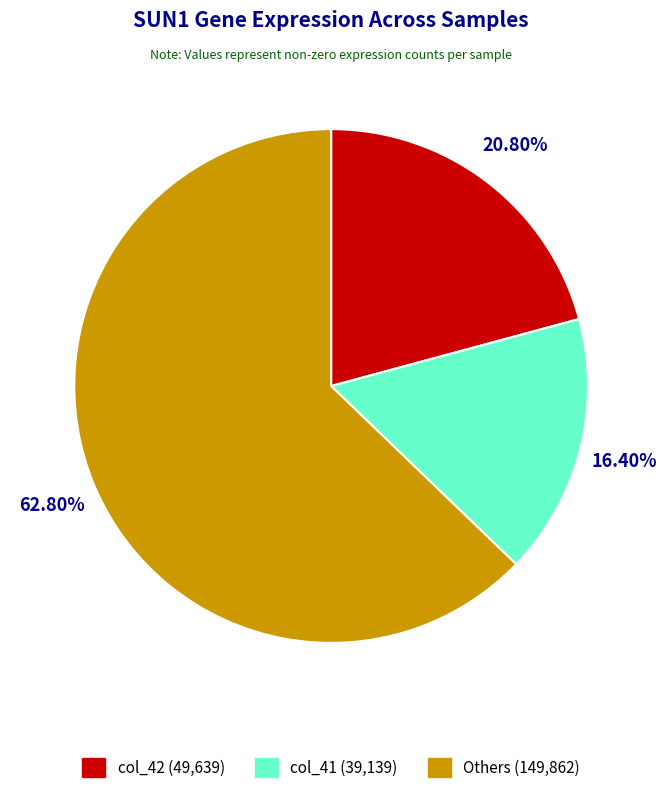

What is the ratio of the value at col_42 (49,639) to the value at col_41 (39,139)?

1.3